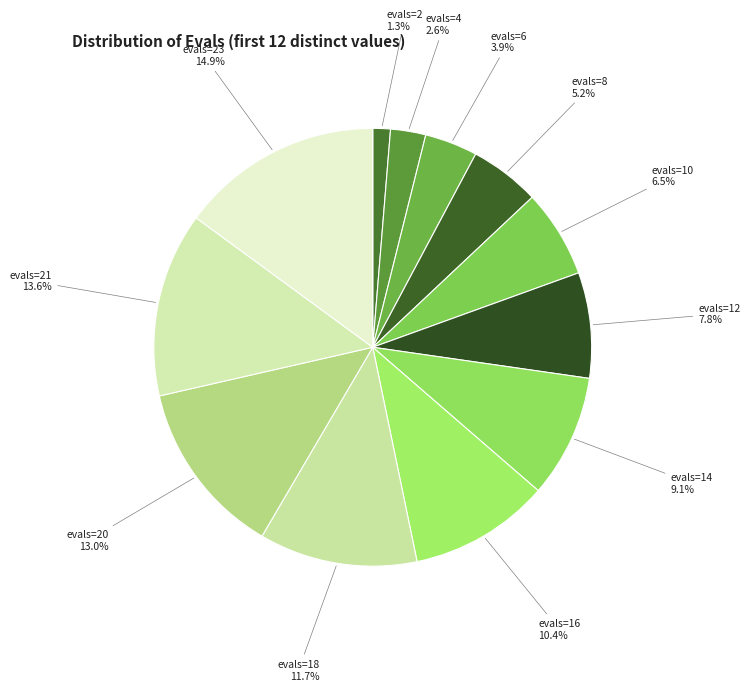

How many segments does this pie chart have?

12